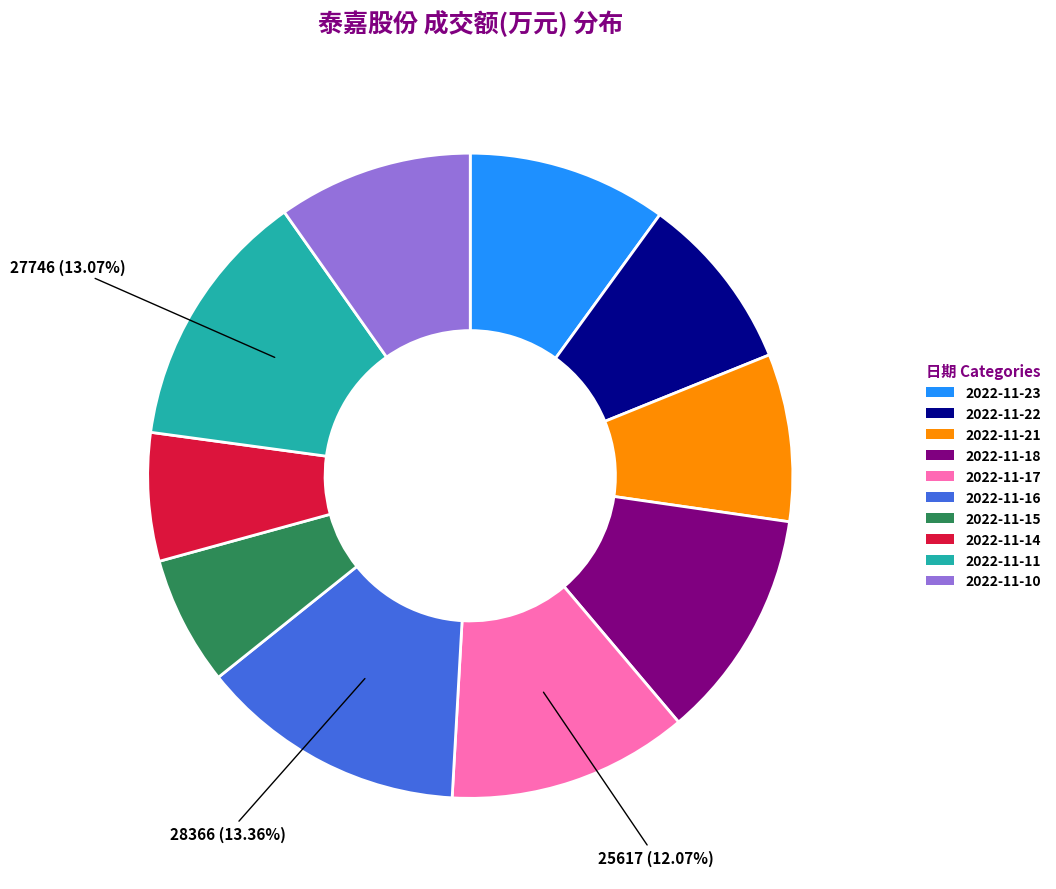

To the nearest percent, what is the average slice percentage?

10%